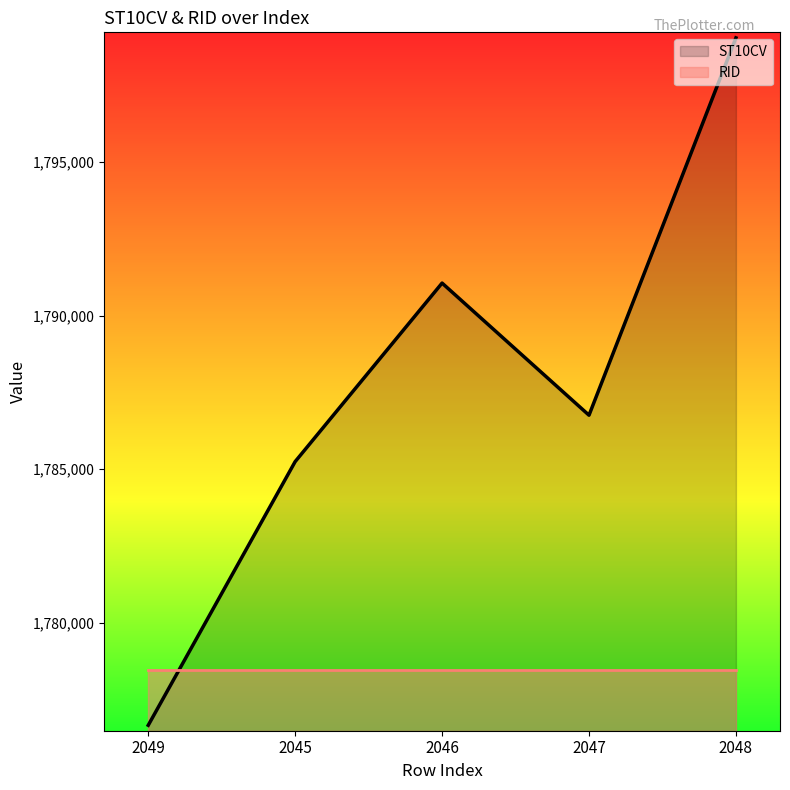

What is the label of the 1st point from the left?

2049